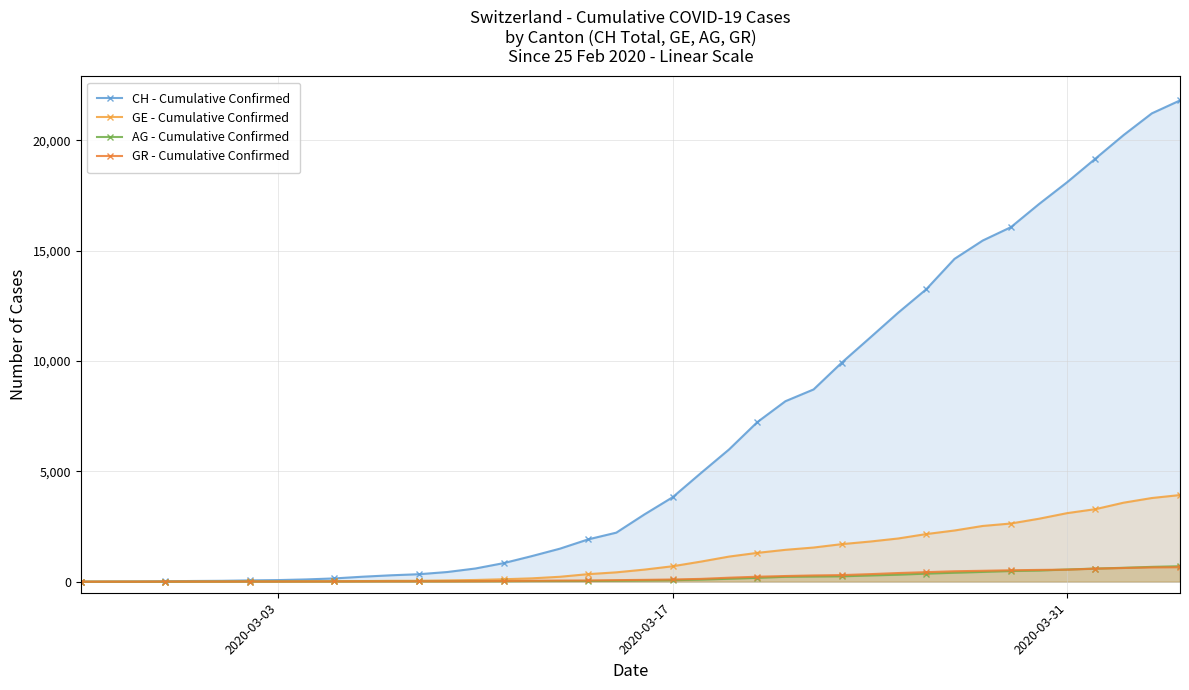

What is the maximum value shown in the chart?

21812